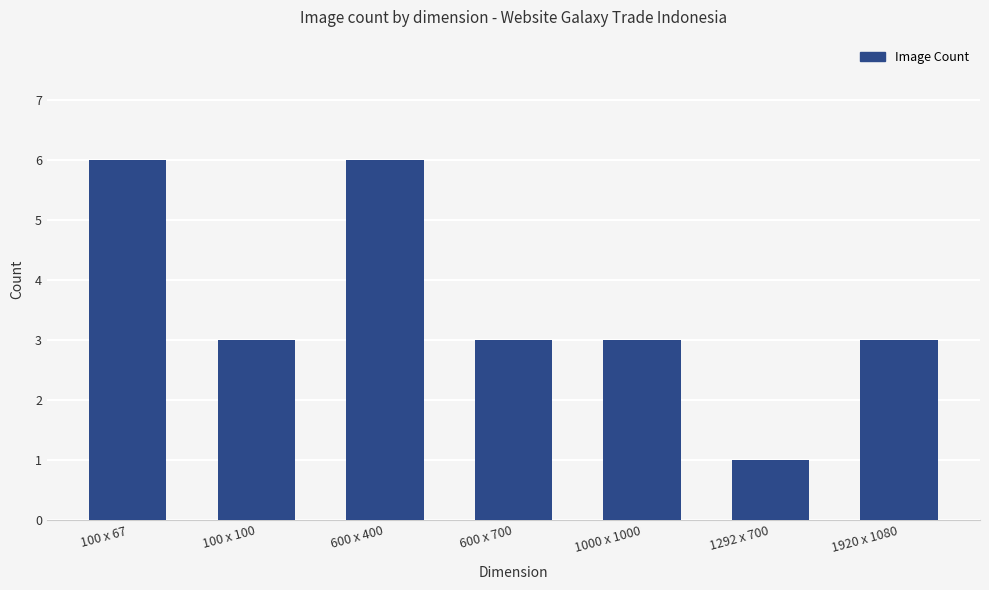

The value at 1292 x 700 is 1. True or false?

True